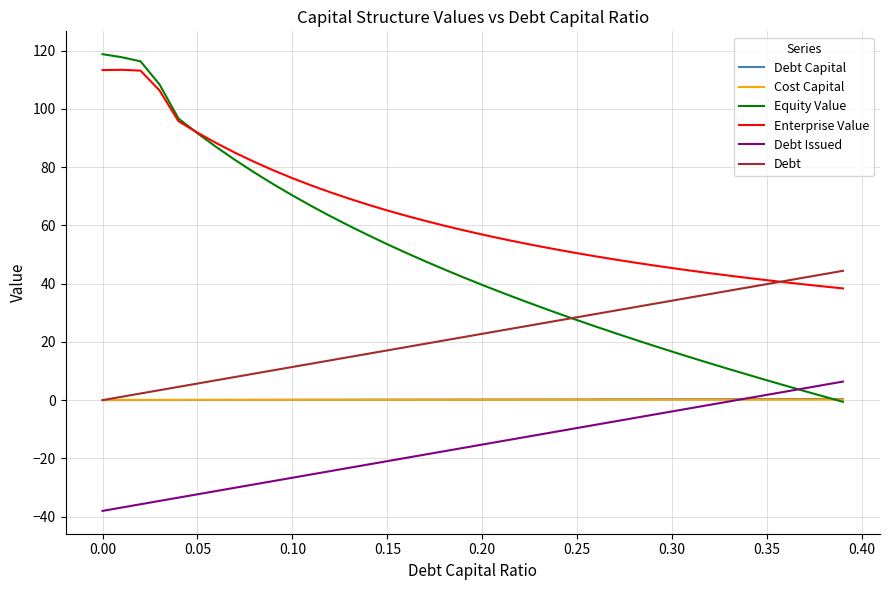

True or false: Enterprise Value and Cost Capital intersect in this chart.

False